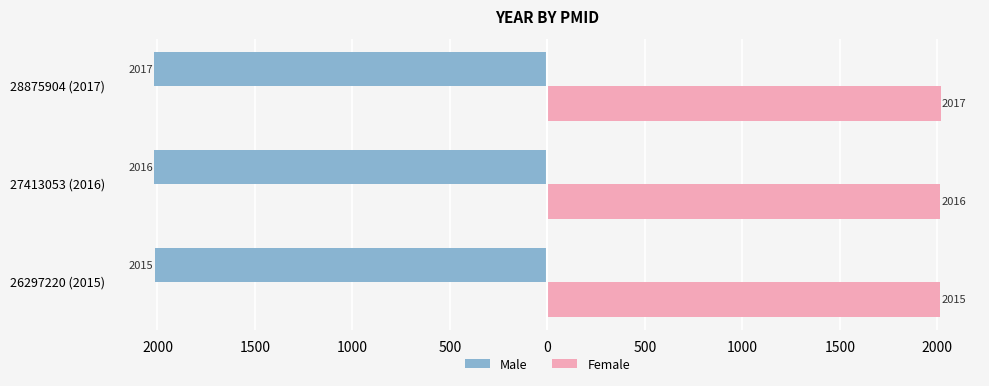

What are all the series names shown in the legend?

Male, Female